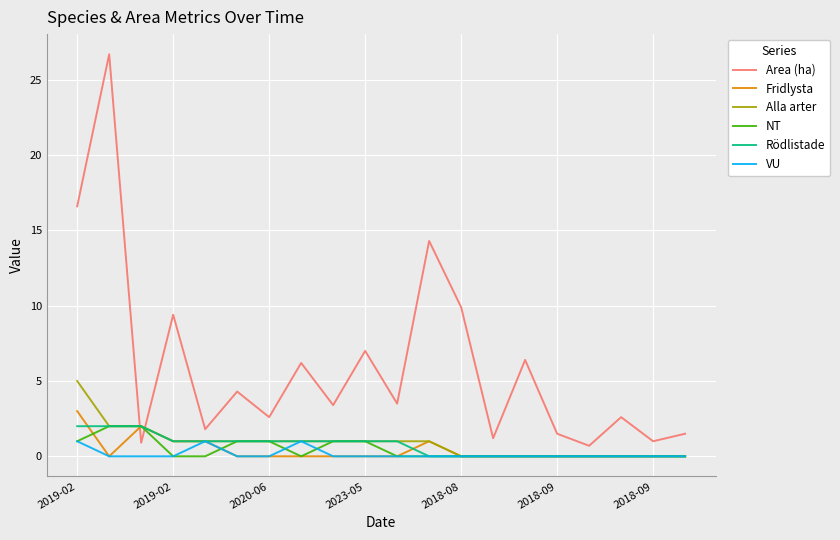

True or false: Area (ha) and VU cross at least once.

False